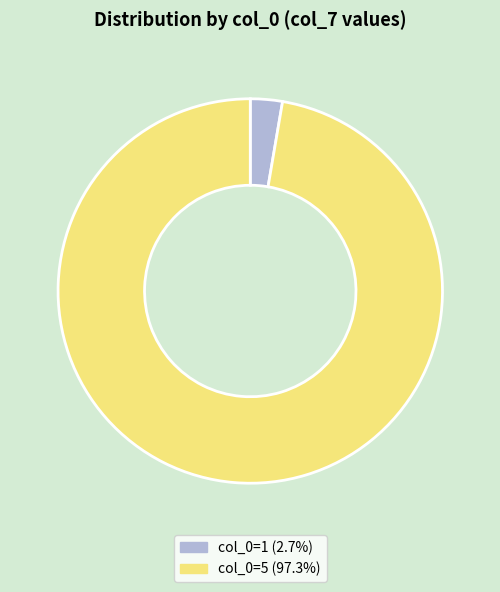

Does col_0=5 (97.3%) account for over 50% of the chart?

Yes